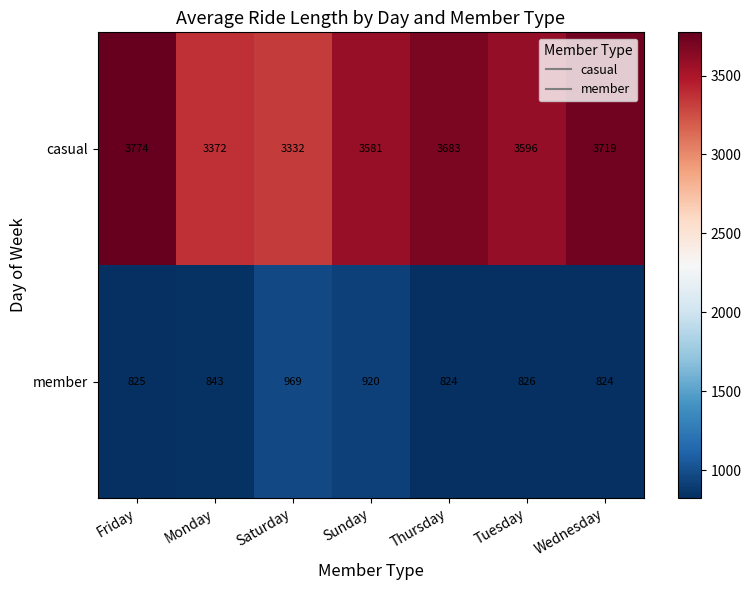

What is the total value across all series at Saturday?

4301